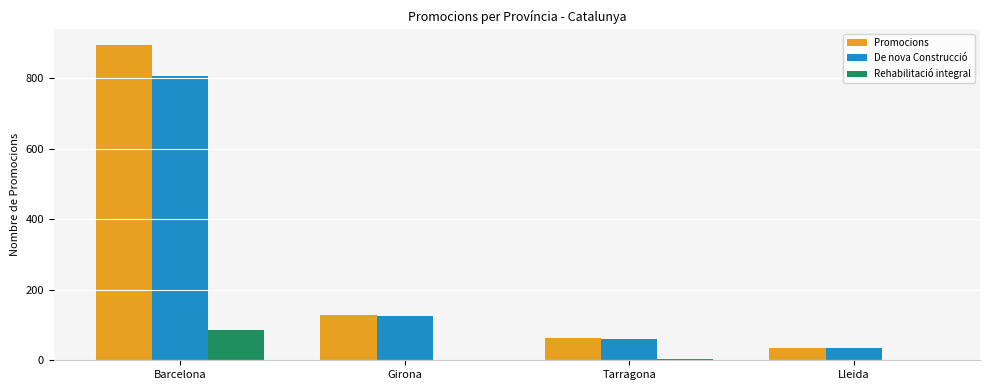

Where does the Rehabilitació integral series first go above 5?

Barcelona